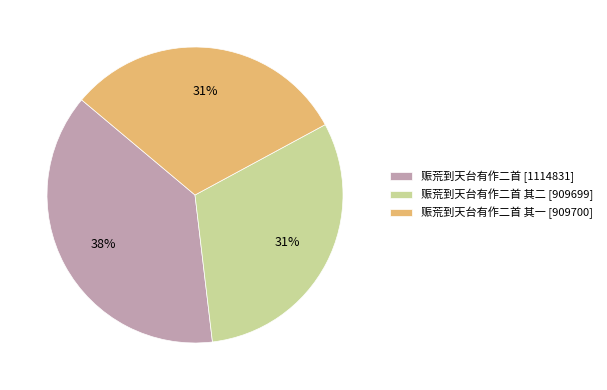

To the nearest percent, what portion does 赈荒到天台有作二首 其一 [909700] represent?

31%